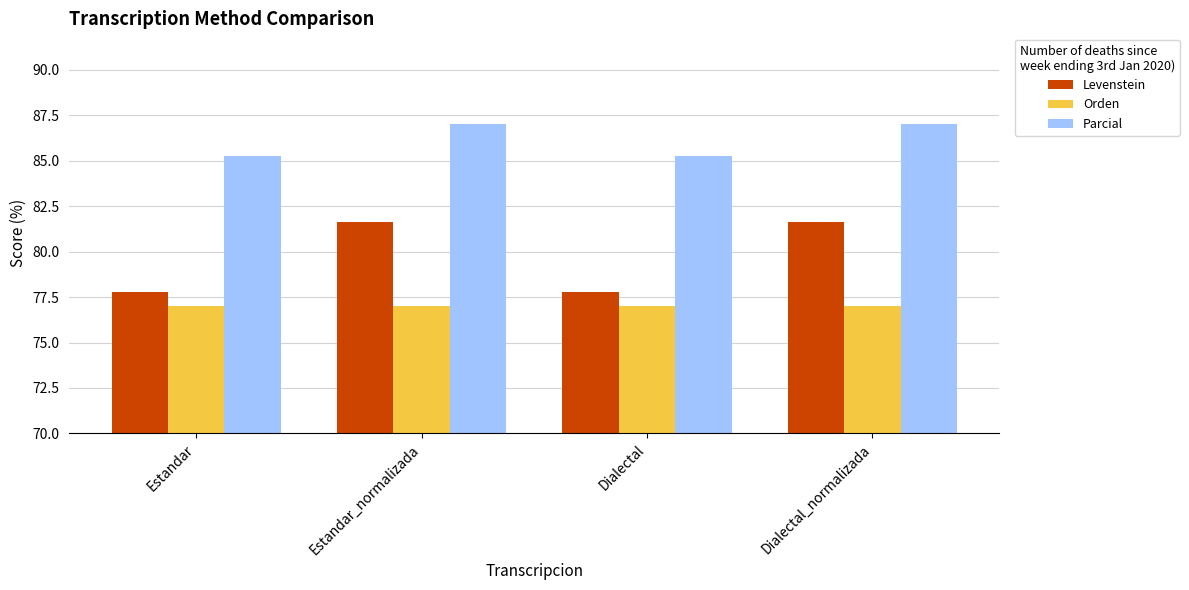

Reading left to right, what are all the values shown in this chart?

Levenstein: Estandar=77.8	Estandar_normalizada=81.6	Dialectal=77.8	Dialectal_normalizada=81.6
Orden: Estandar=77.0	Estandar_normalizada=77.0	Dialectal=77.0	Dialectal_normalizada=77.0
Parcial: Estandar=85.3	Estandar_normalizada=87.0	Dialectal=85.3	Dialectal_normalizada=87.0